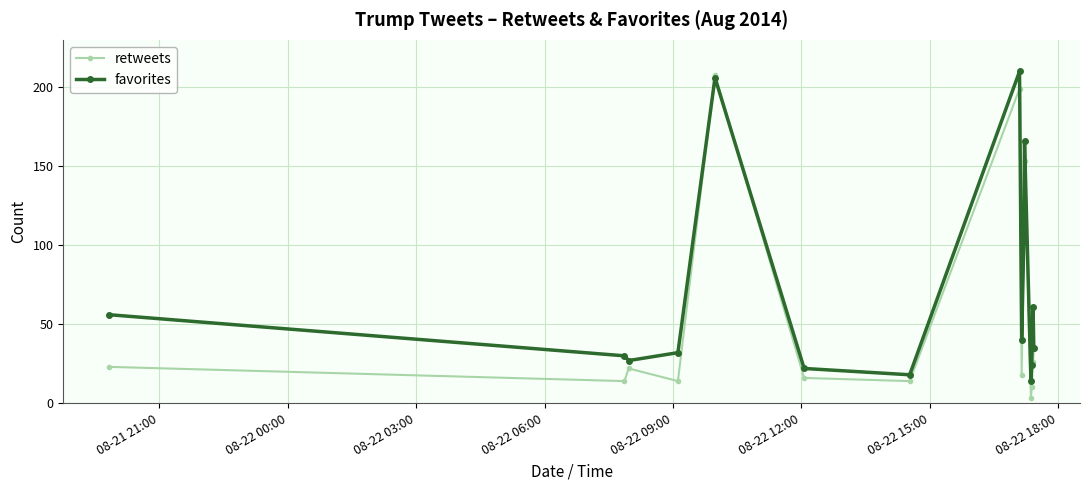

Which series has the largest total across all categories?

favorites